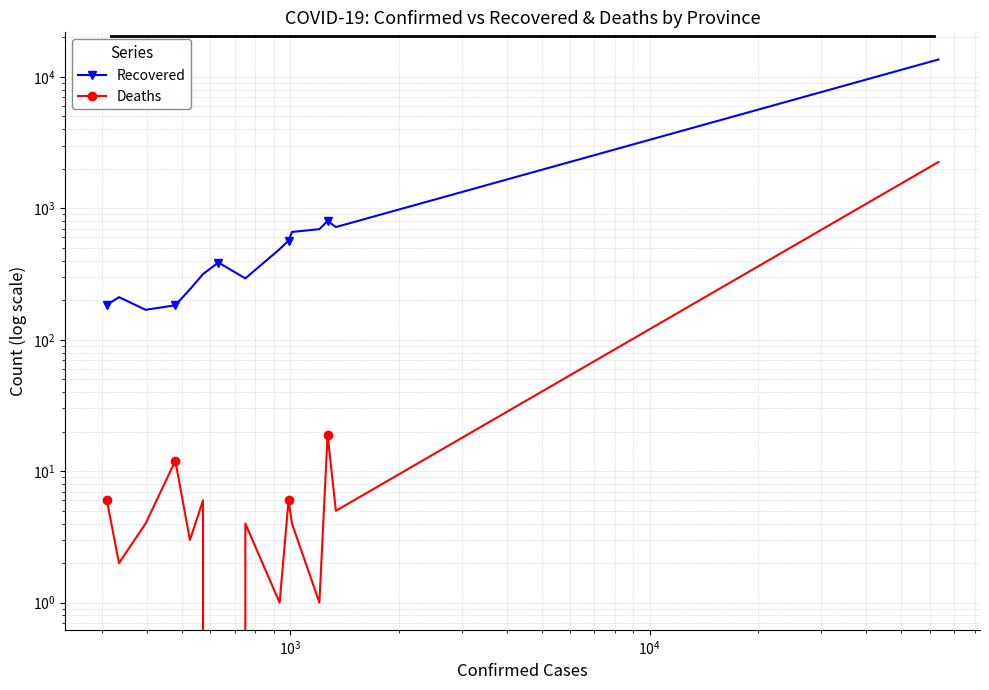

How many positive values does the Deaths series have?

14